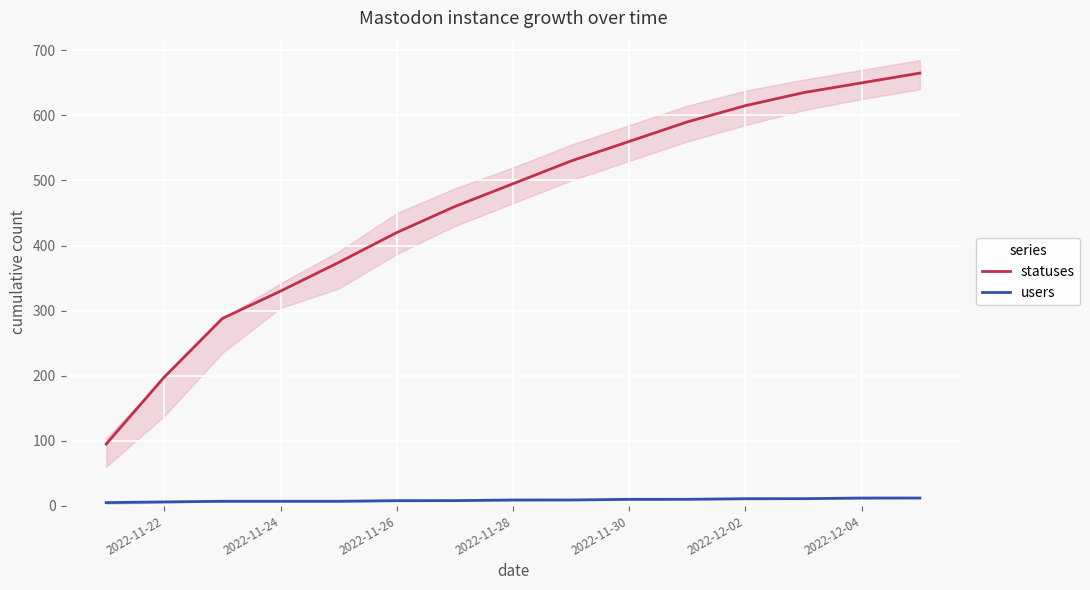

True or false: statuses and users intersect in this chart.

False